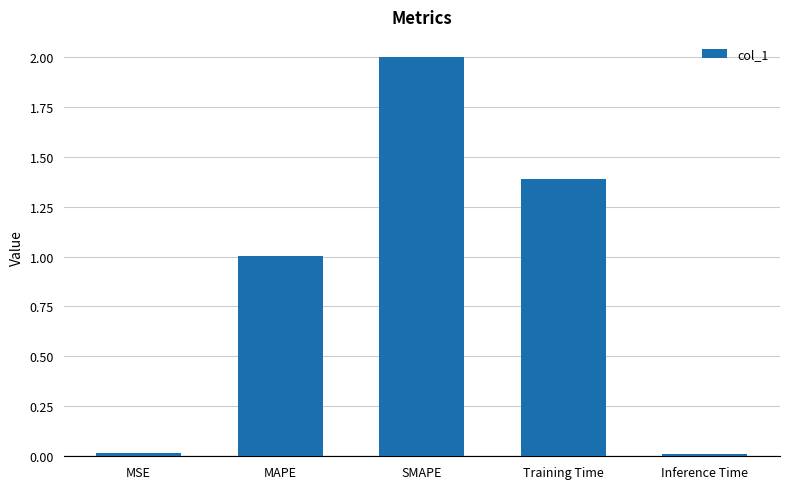

What is the label of the 4th bar from the left?

Training Time